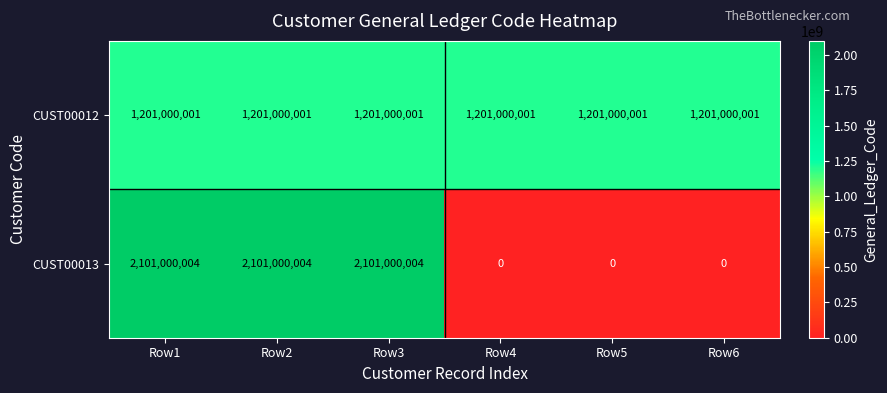

Which series has the largest total across all categories?

CUST00012